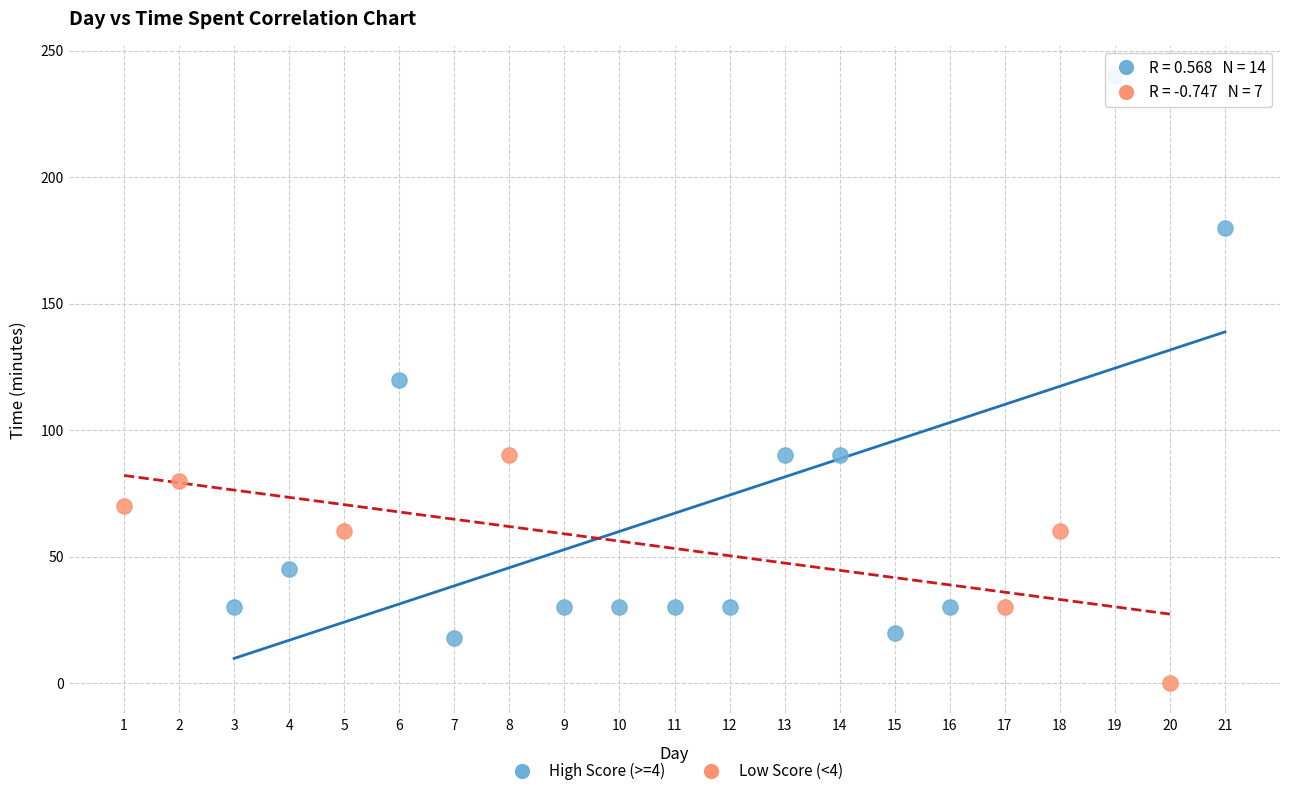

Which series reaches the maximum Y coordinate?

High Score (>=4)